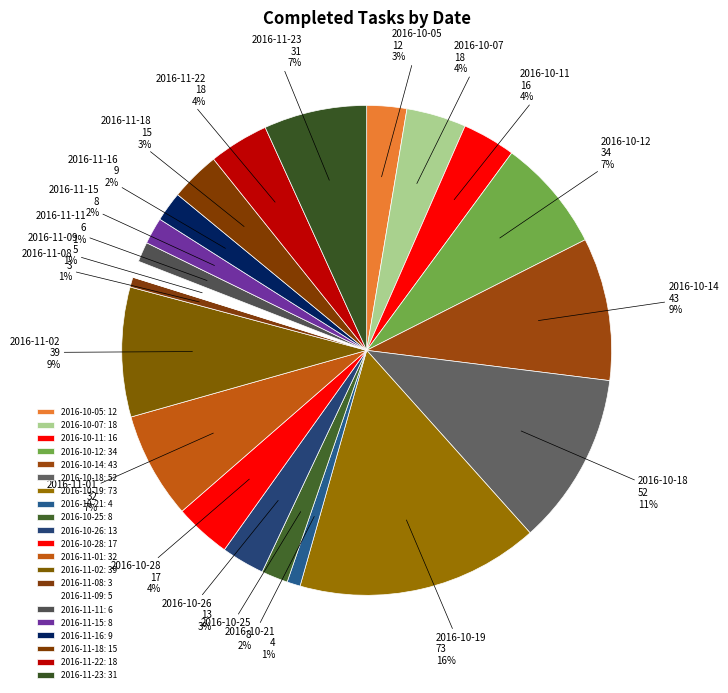

True or false: 2016-10-28 accounts for 4% of the total.

True